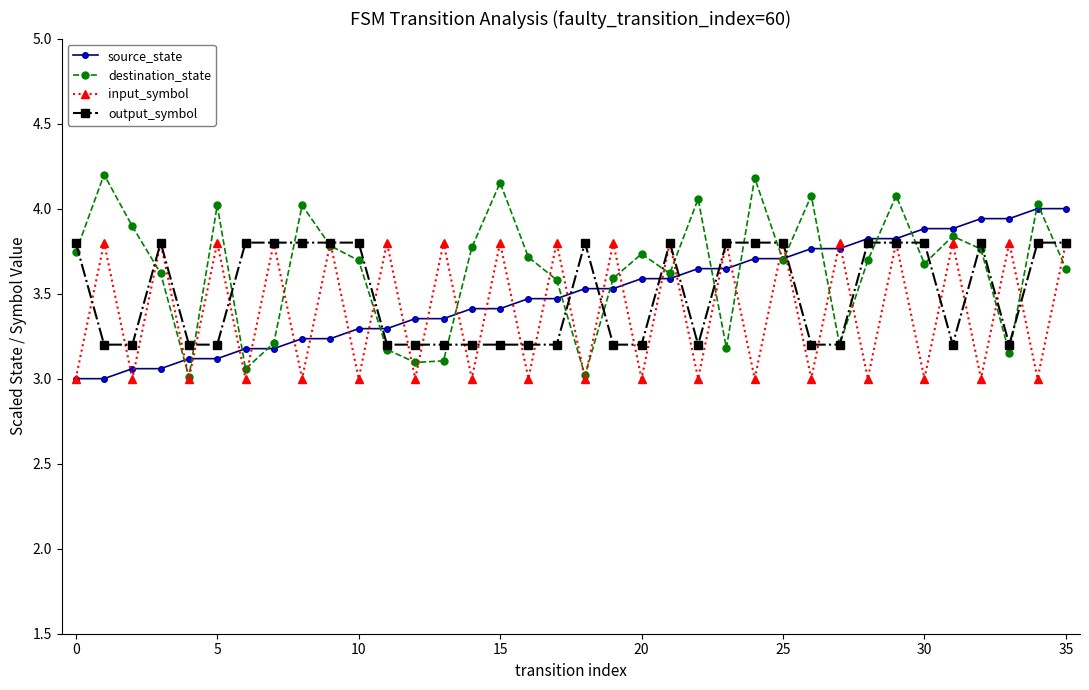

Which series has the largest total across all categories?

destination_state